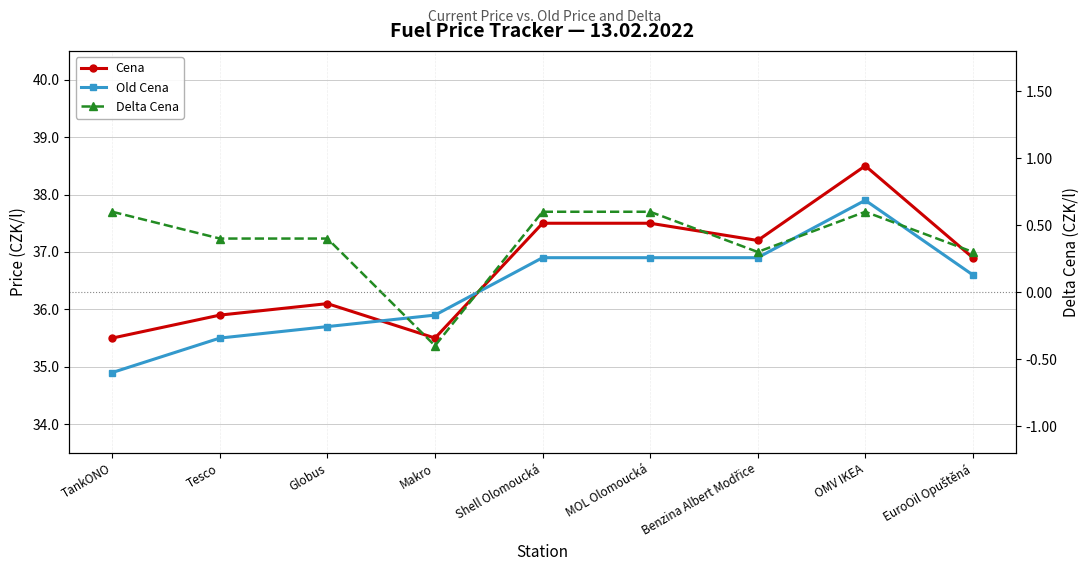

What are all the series names shown in the legend?

Cena, Old Cena, Delta Cena